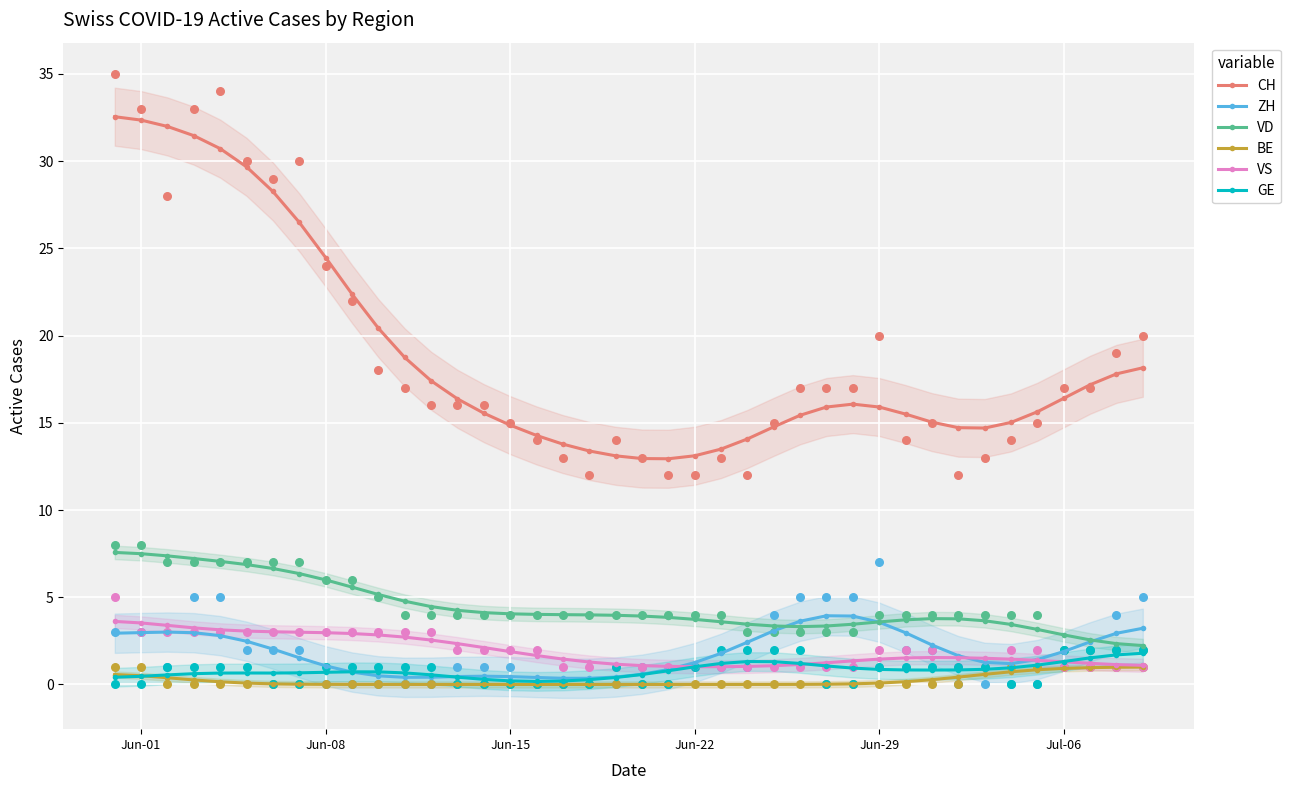

The VS series shows 0.6 at Jun-15. True or false?

False